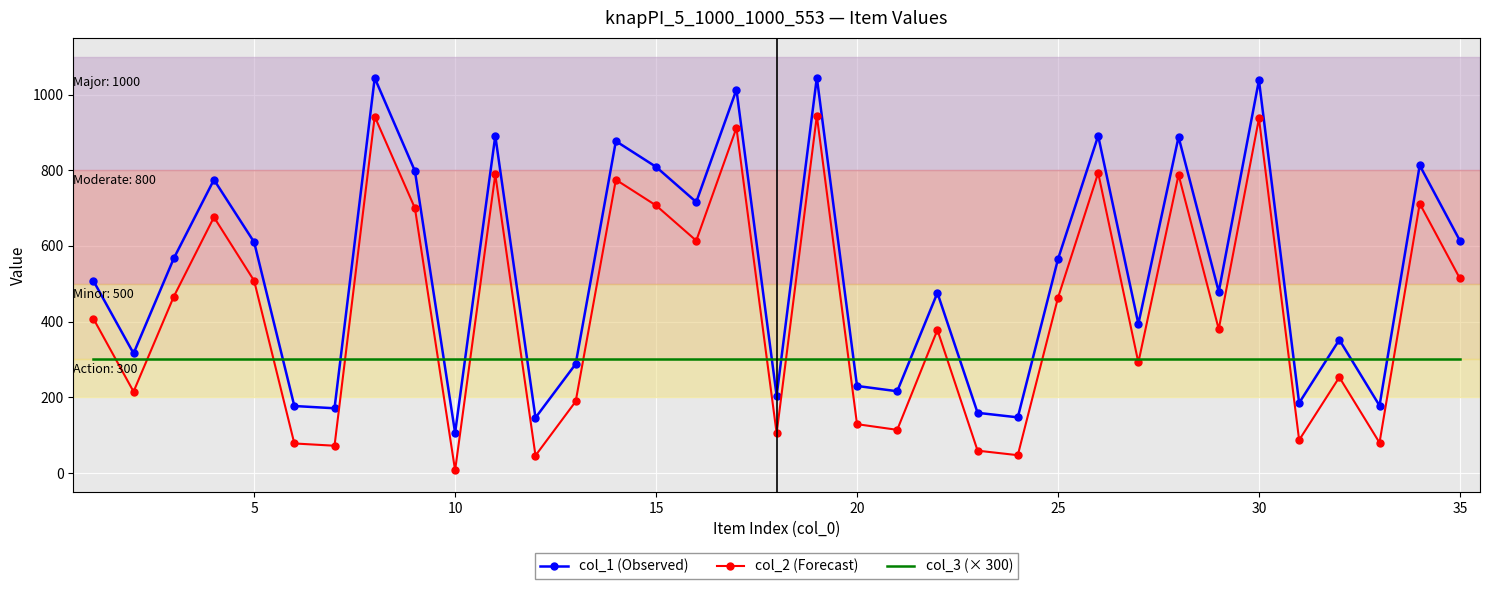

Which series has the largest total across all categories?

col_1 (Observed)